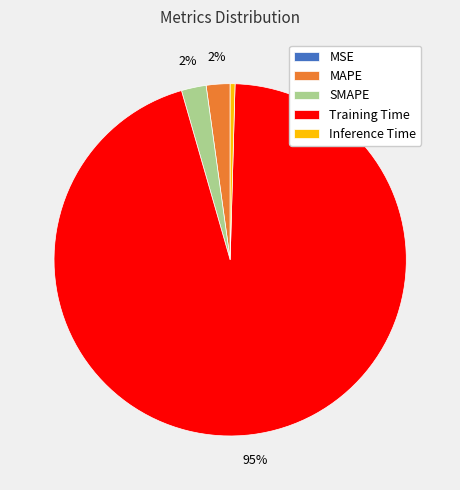

To the nearest percent, what percentage of the pie is MAPE?

2%